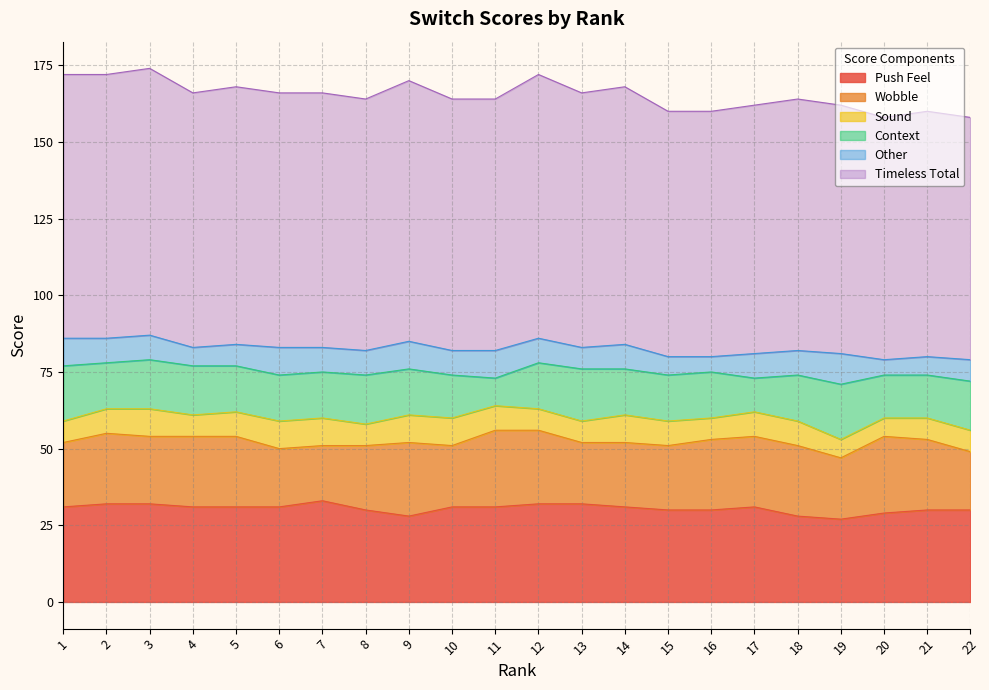

What are all the series names shown in the legend?

Push Feel, Wobble, Sound, Context, Other, Timeless Total